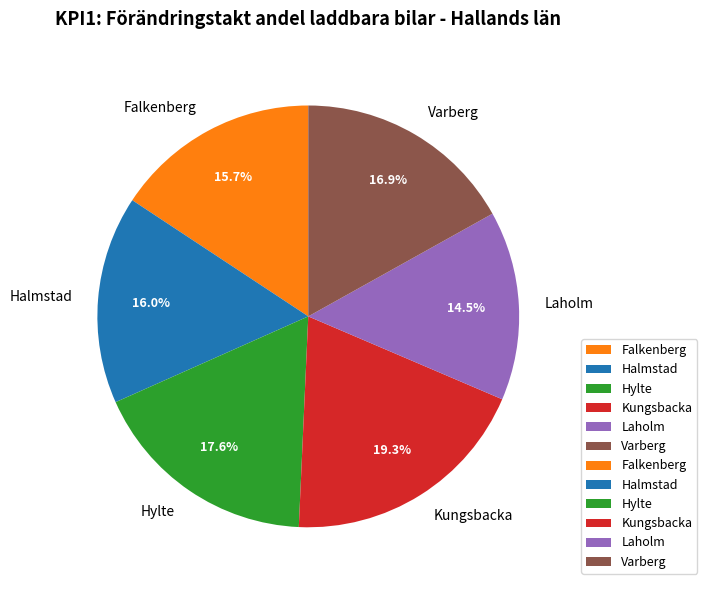

What is the smallest slice in the pie chart?

Laholm